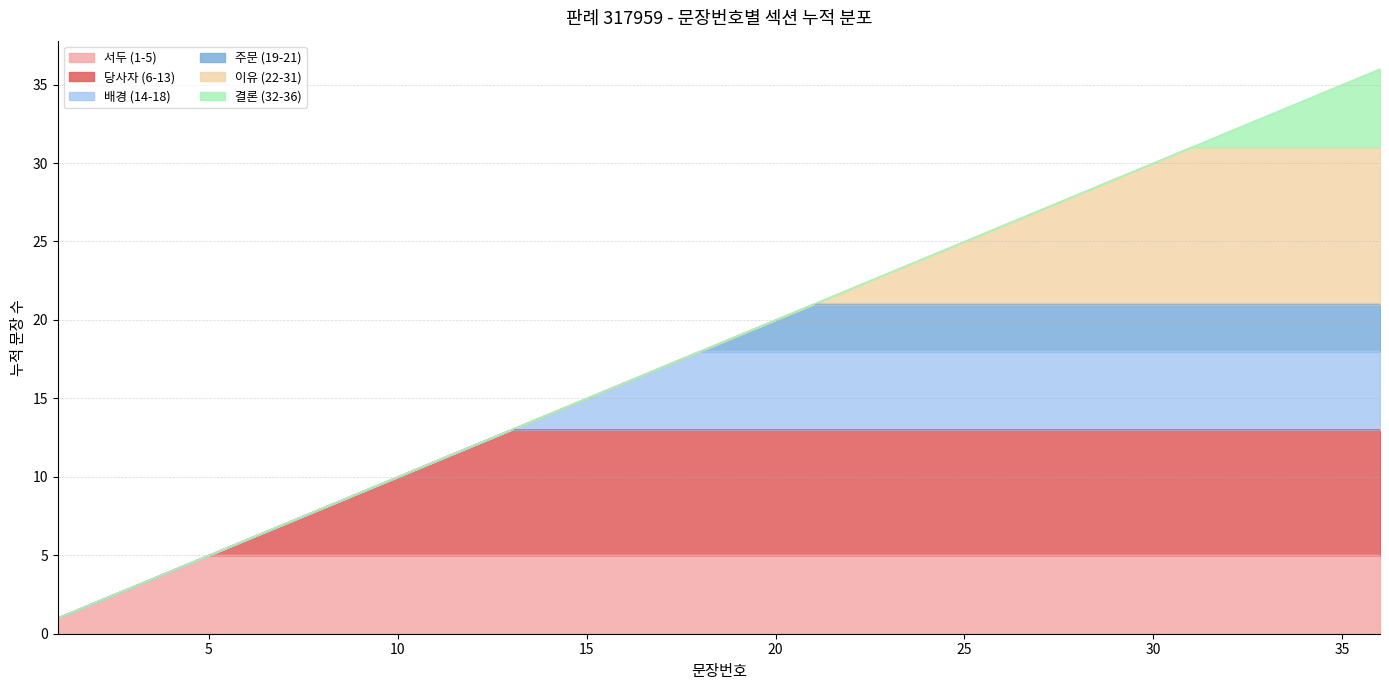

Reading left to right, what are all the values shown in this chart?

1=1	2=2	3=3	4=4	5=5	6=6	7=7	8=8	9=9	10=10	11=11	12=12	13=13	14=14	15=15	16=16	17=17	18=18	19=19	20=20	21=21	22=22	23=23	24=24	25=25	26=26	27=27	28=28	29=29	30=30	31=31	32=32	33=33	34=34	35=35	36=36